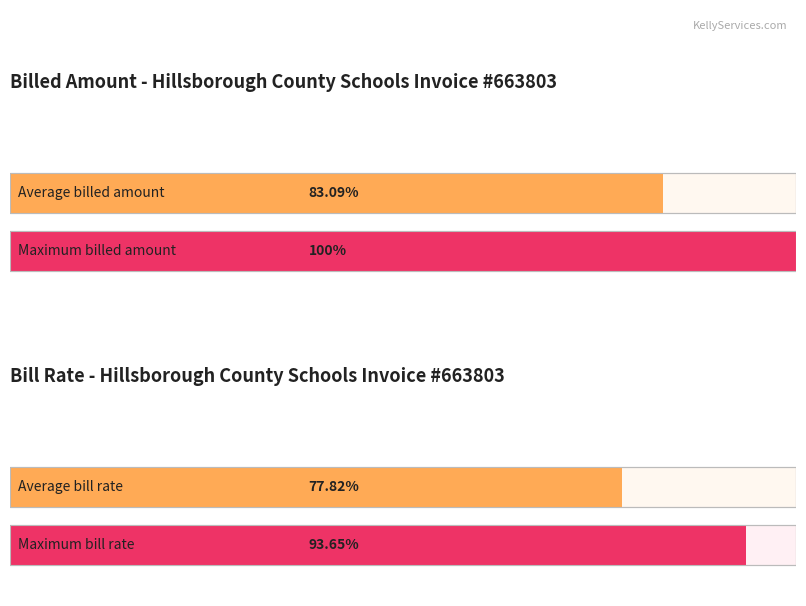

True or false: Bill Rate has a value of 13.1 at 09/02/2022 D Smith.

False